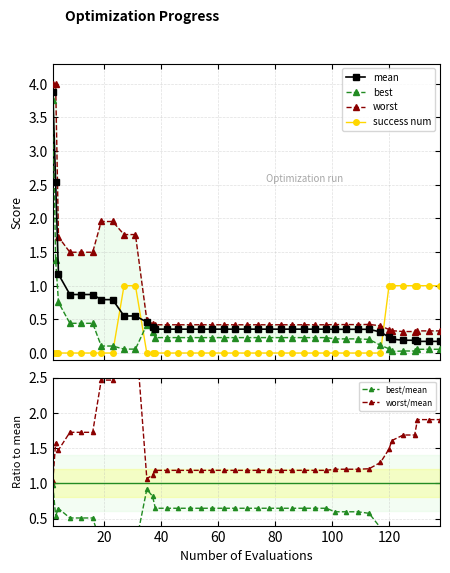

Which series ends up on top after the final intersection of success num and mean?

success num